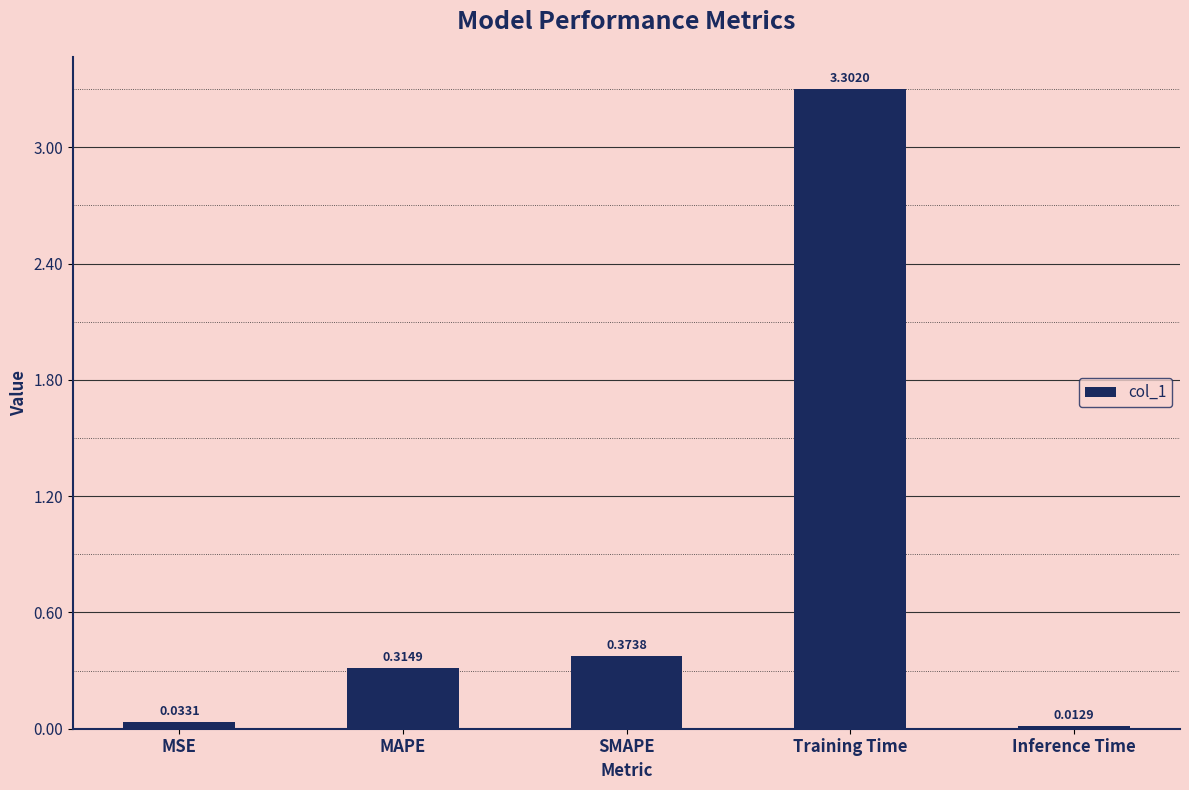

What is the label of the 4th bar from the left?

Training Time